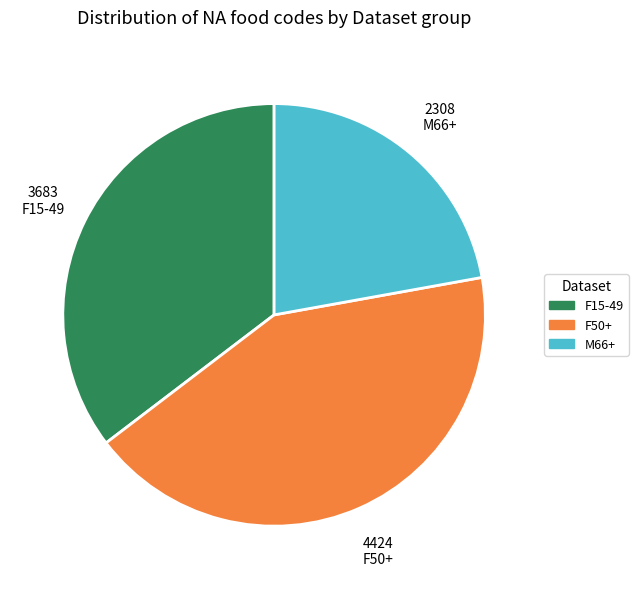

Does any single category account for the majority?

No